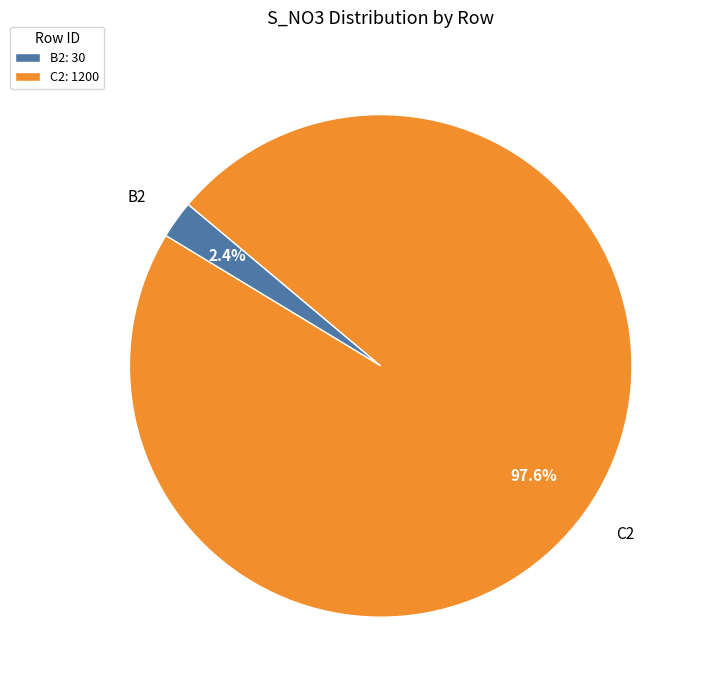

Which slice is the smallest?

B2